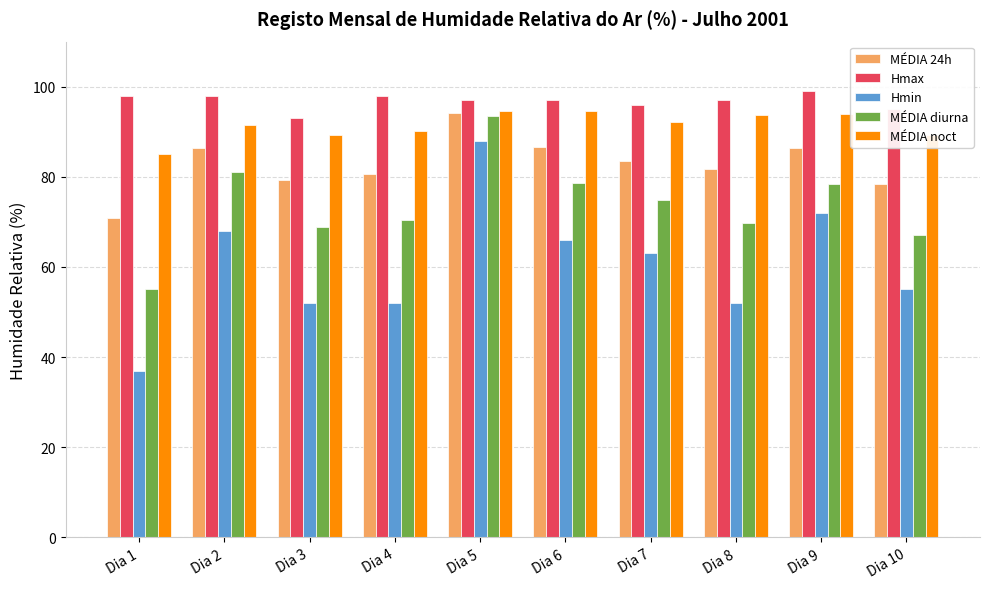

Which series has the largest total across all categories?

Hmax